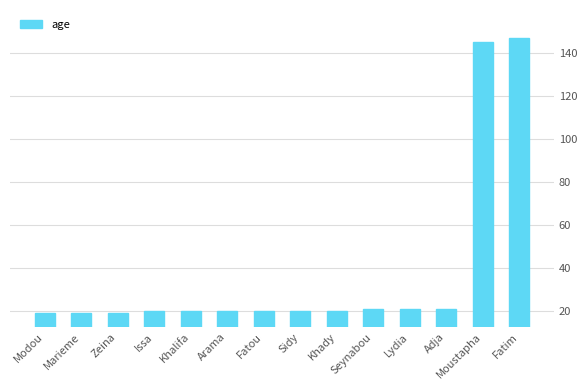

How many bars are there in total?

14